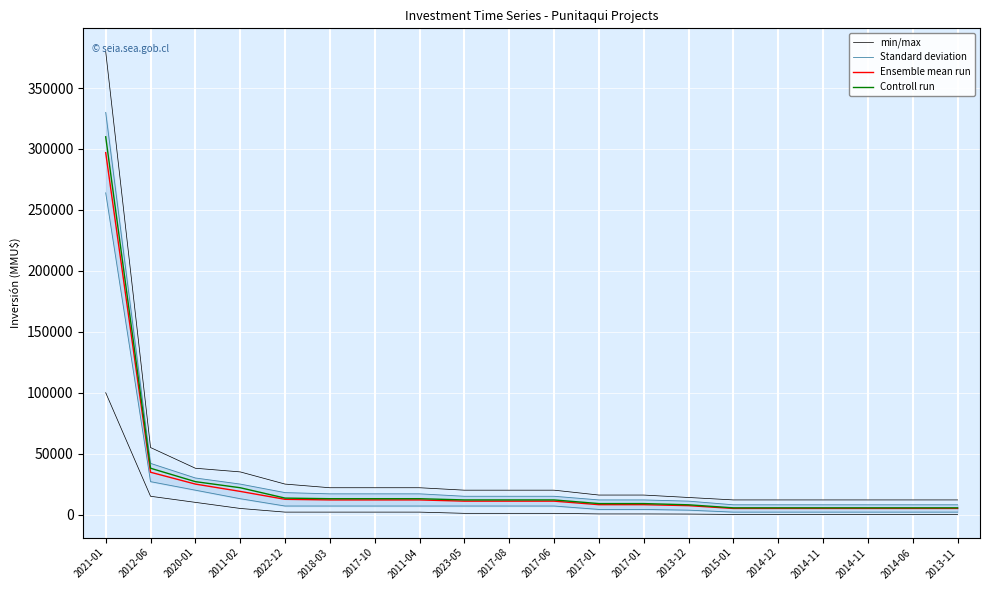

True or false: Standard deviation and Ensemble mean run cross at least once.

False